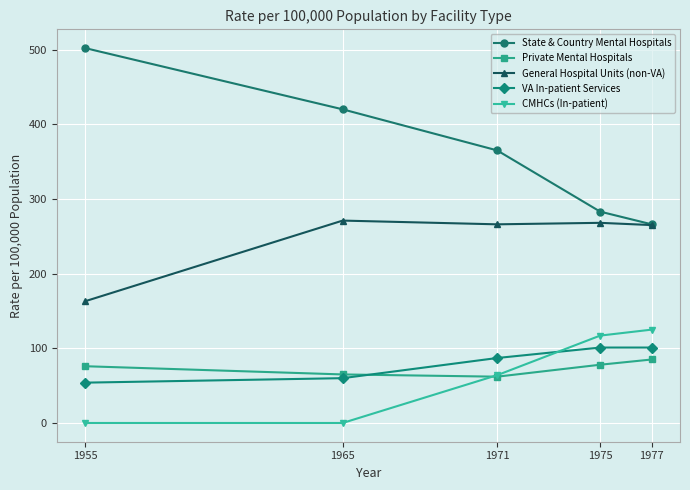

At which category does the chart reach its peak across all series?

1955